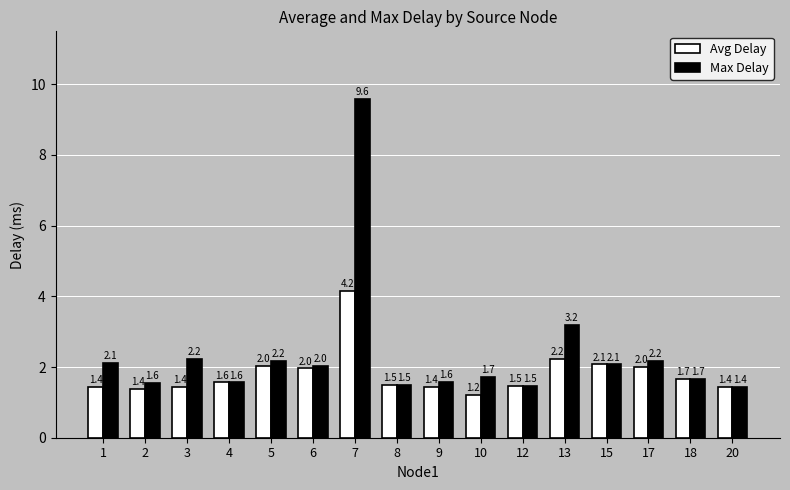

At which label does Avg Delay reach its minimum?

10